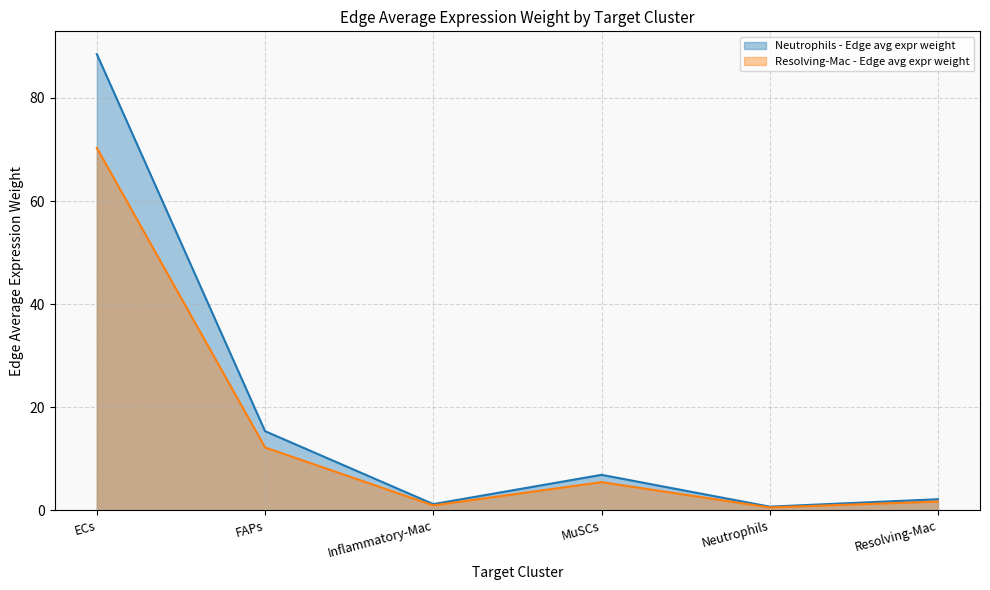

Rank the series by their average value, from lowest to highest.

Resolving-Mac - Edge avg expr weight, Neutrophils - Edge avg expr weight